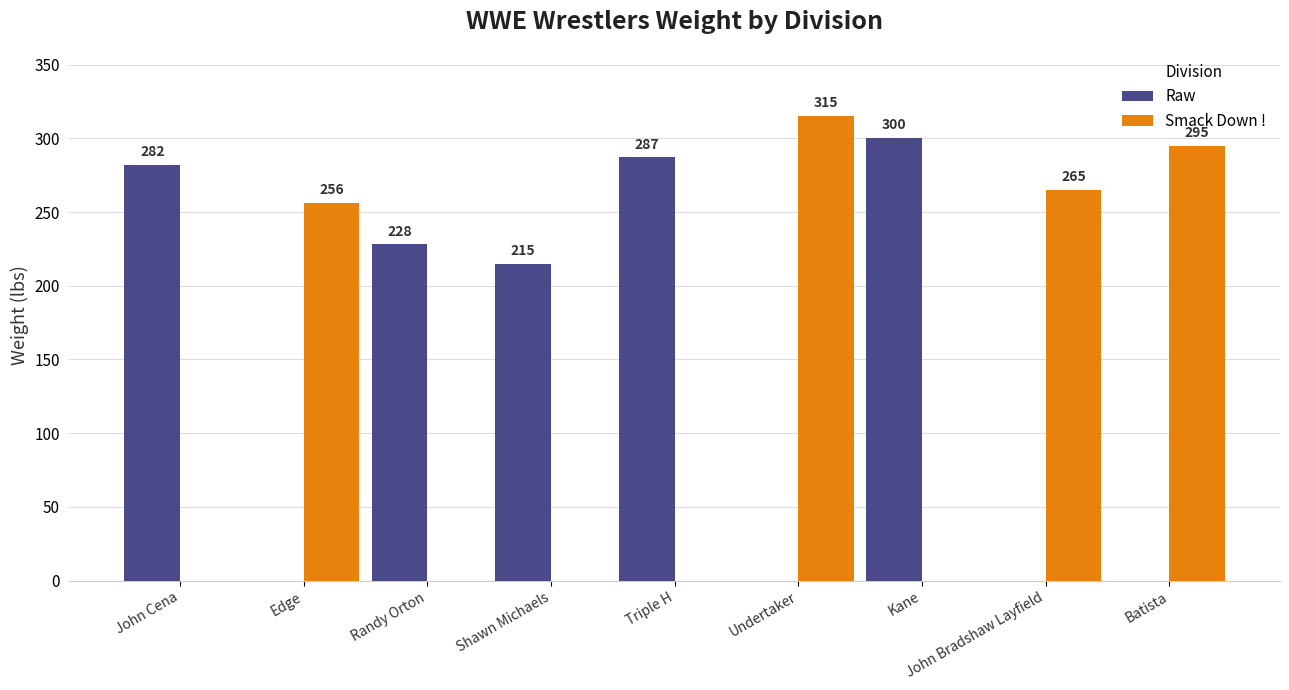

At which label is Smack Down ! closest to 157?

Edge